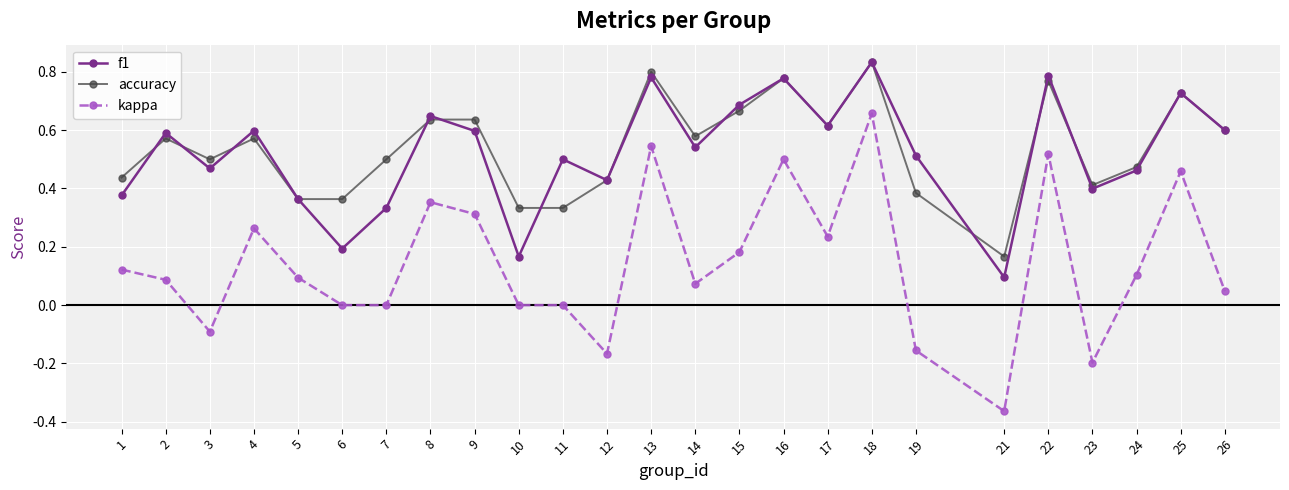

Which series has the largest range (max minus min)?

kappa